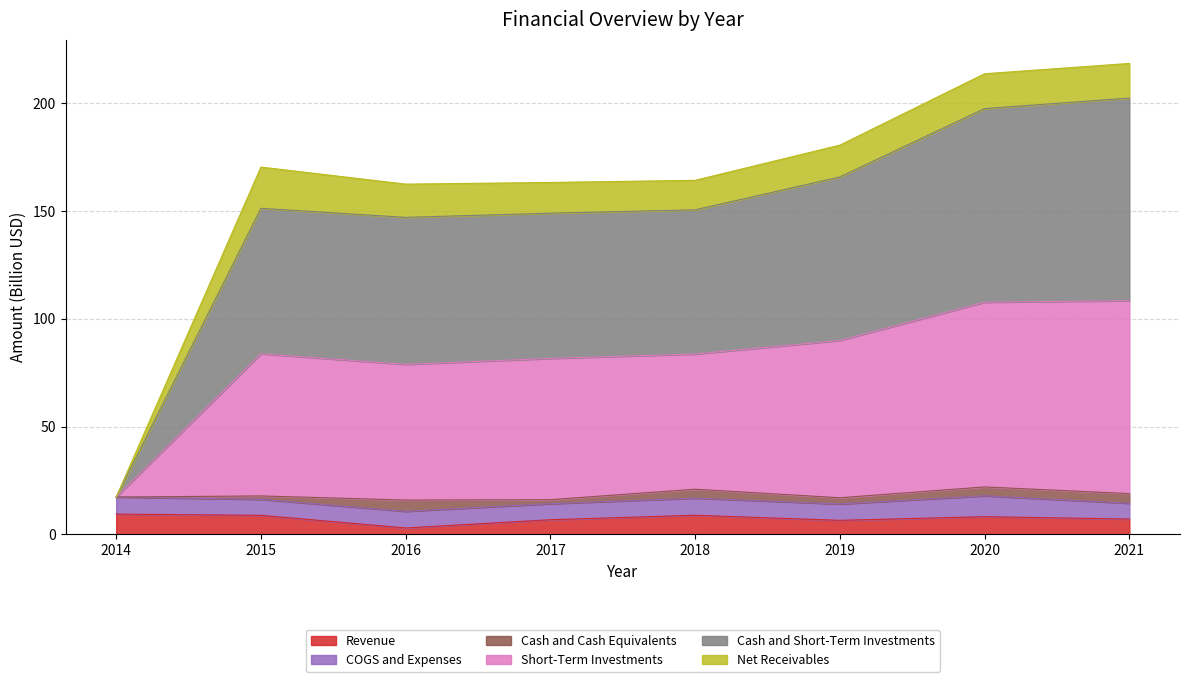

True or false: Revenue has a value of 3.0 at 2016.

True